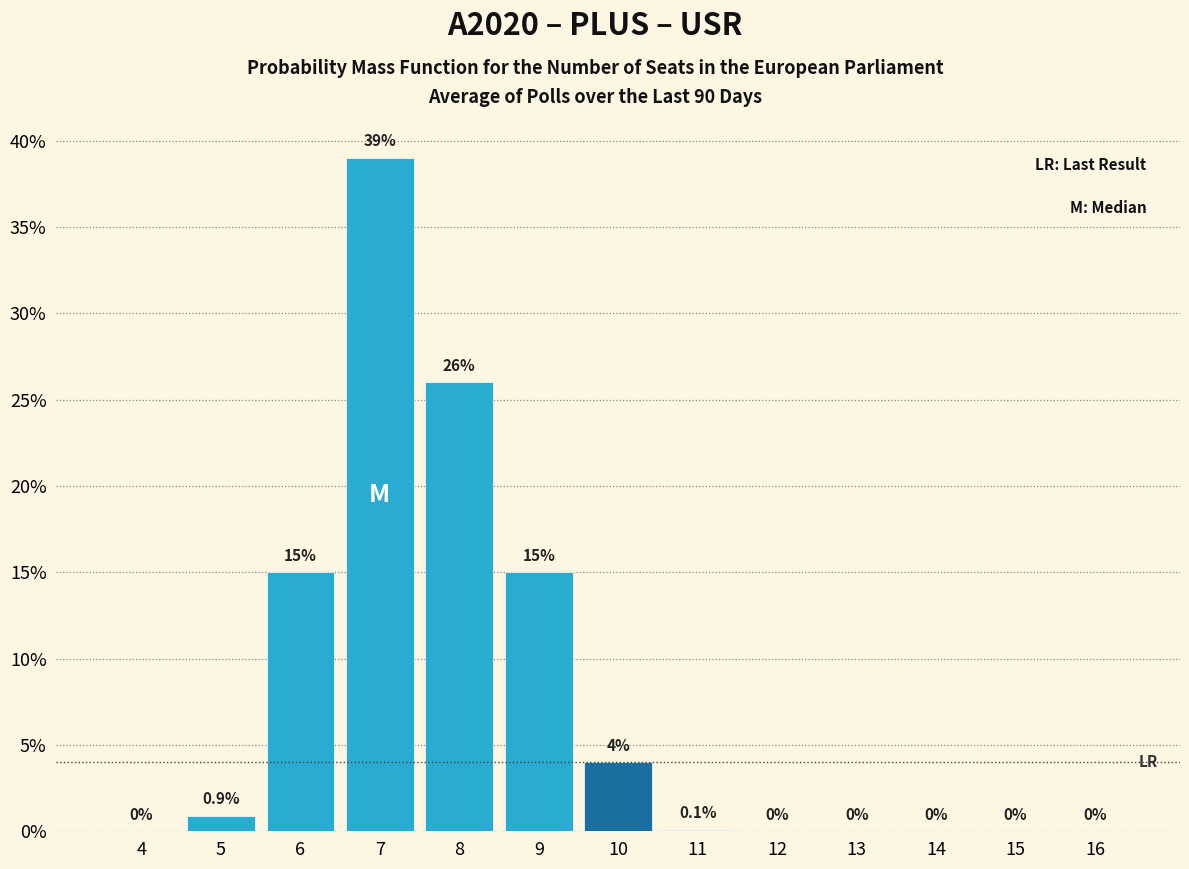

Reading left to right, transcribe all the data shown in this chart.

4=0.0	5=0.9	6=15.0	7=39.0	8=26.0	9=15.0	10=4.0	11=0.1	12=0.0	13=0.0	14=0.0	15=0.0	16=0.0